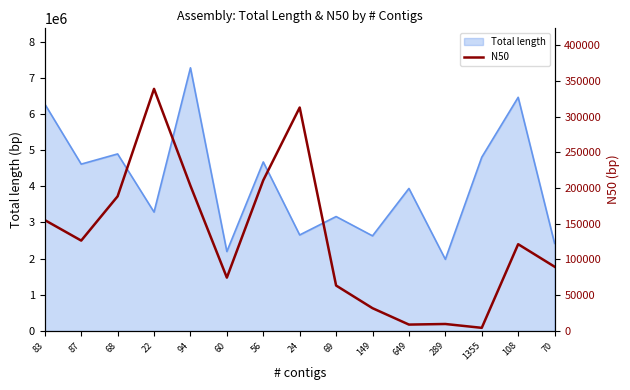

What is the greatest value displayed?

338776